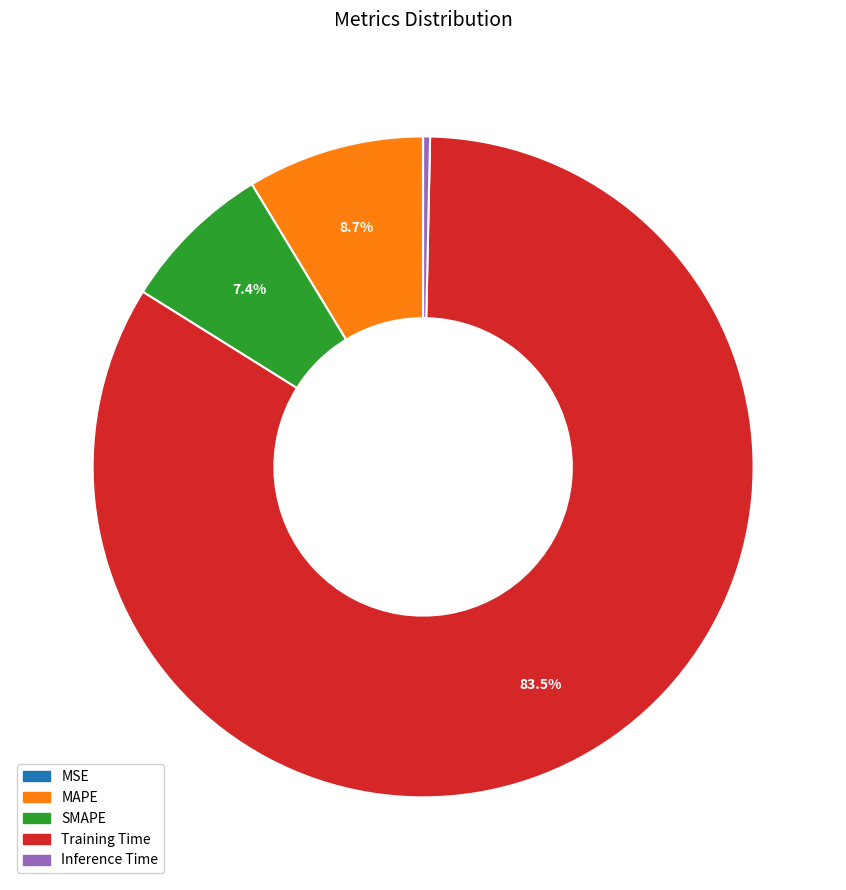

Is it true that Training Time is 78% of the pie?

False